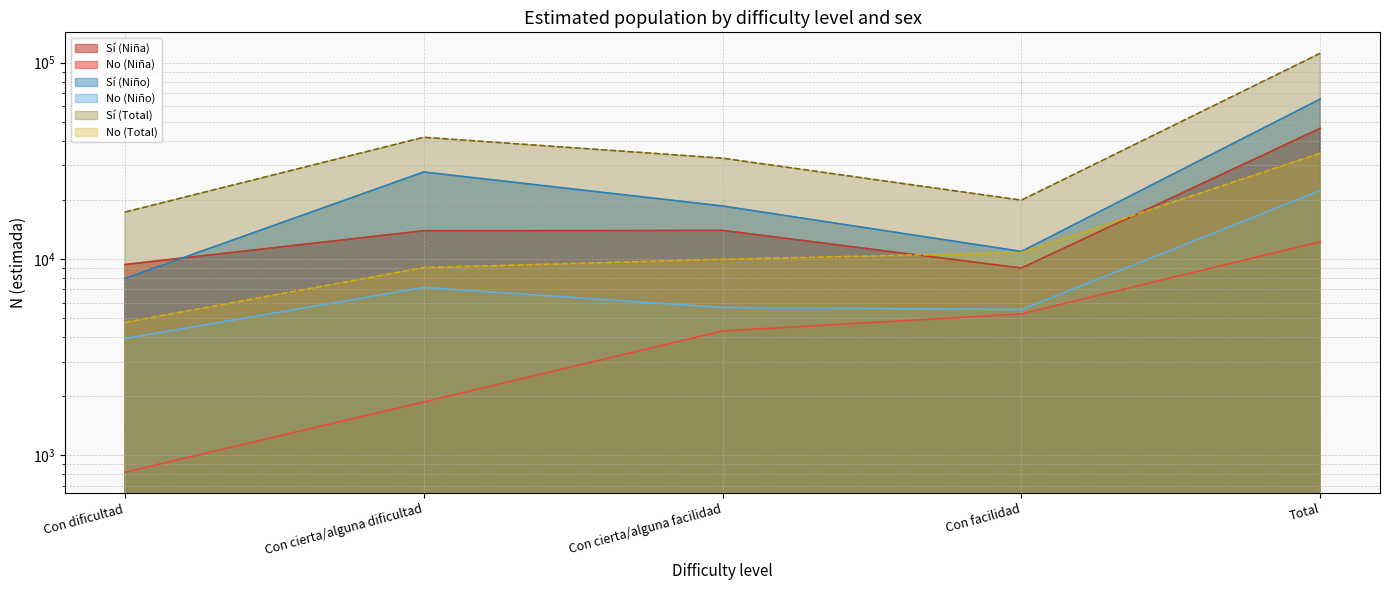

How many lines are shown in the chart?

6